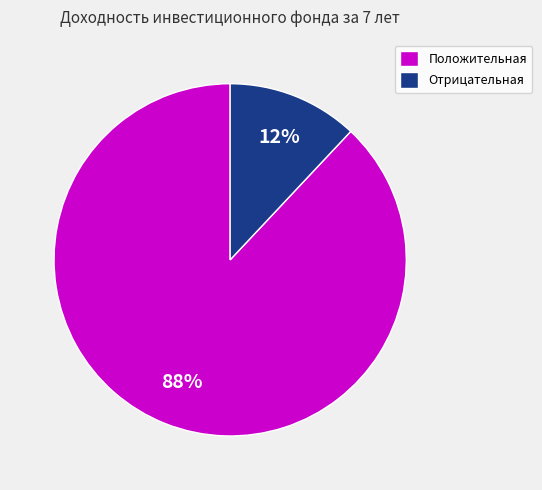

To the nearest percent, what is the difference between the largest and smallest slice percentages?

76%